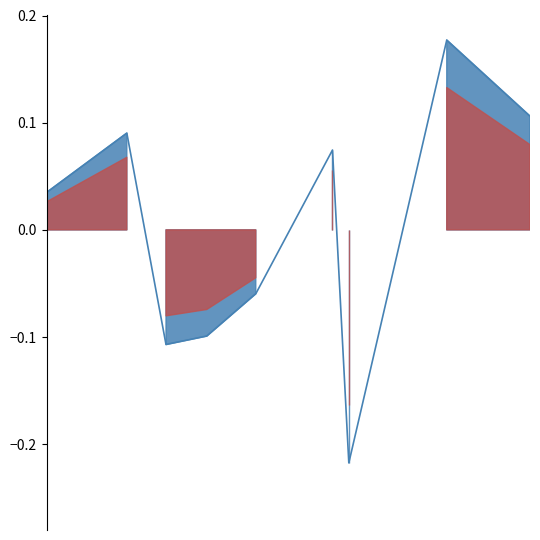

What position from the right is 2017-04-12?

1